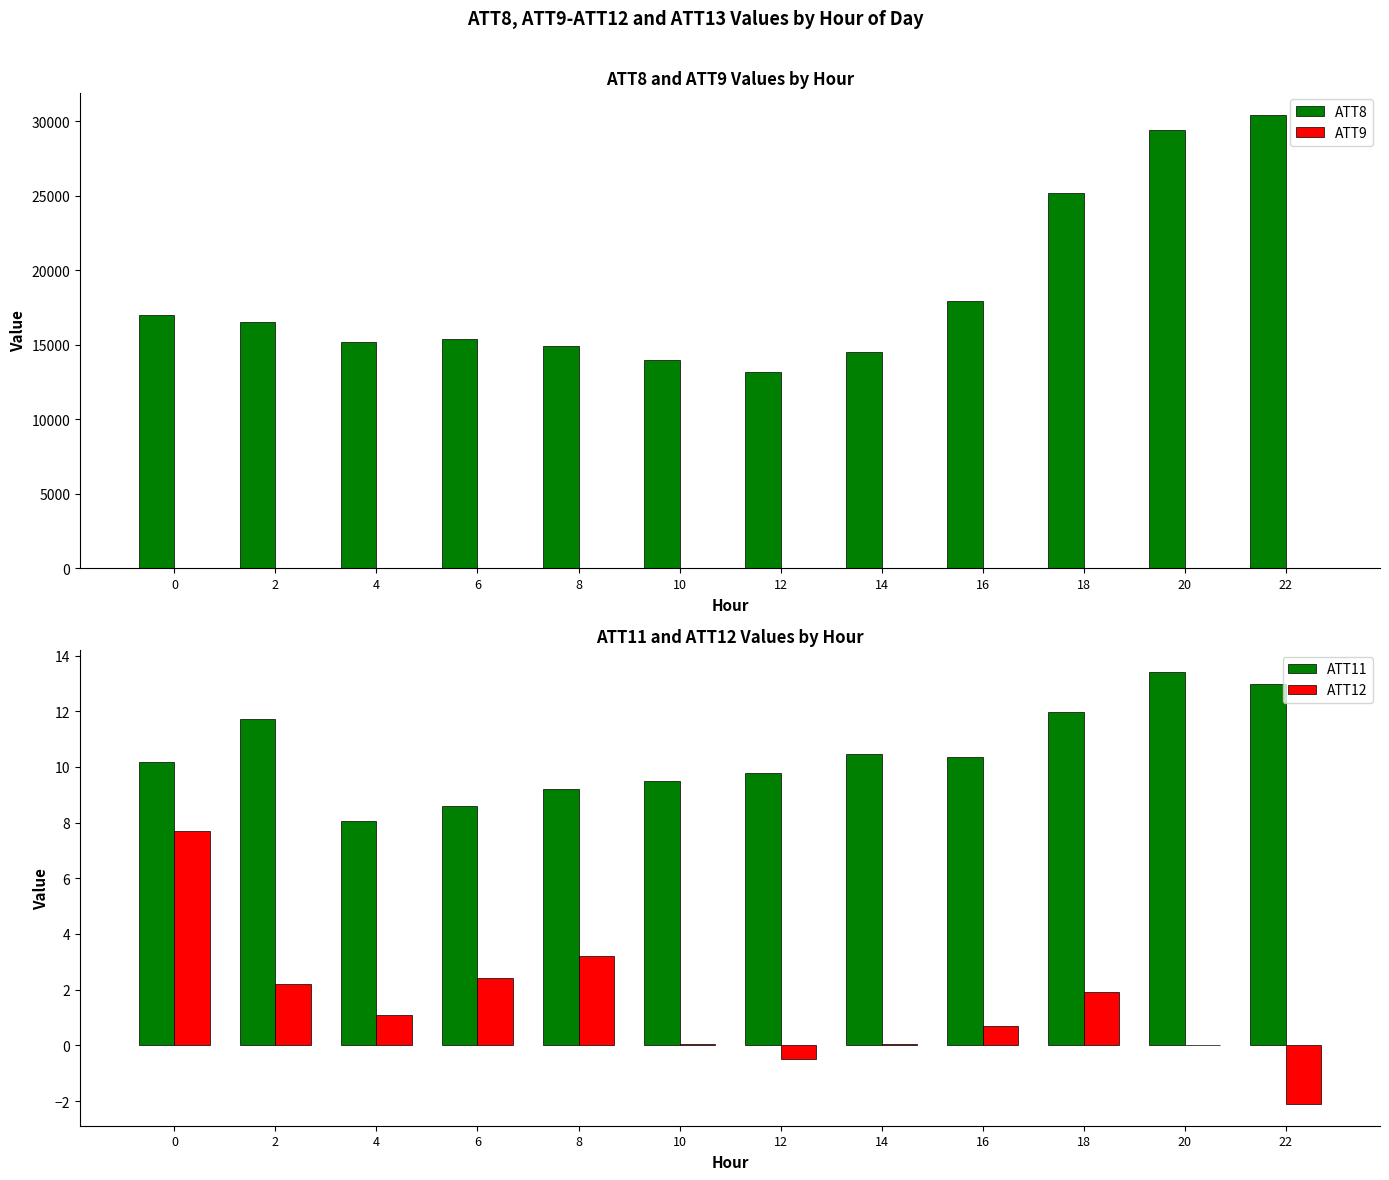

What is the difference between the maximum and minimum values in the ATT8 series?

17200.0